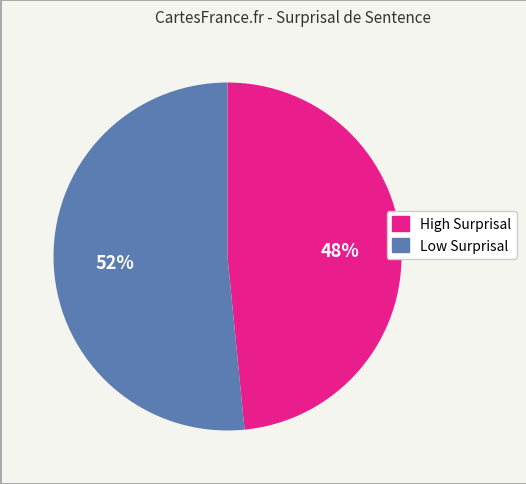

To the nearest percent, what is the average slice percentage?

50%